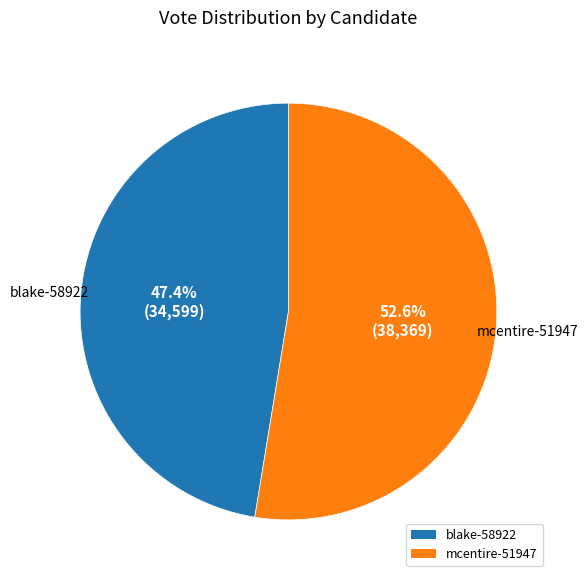

Rank the categories by value from highest to lowest.

mcentire-51947, blake-58922